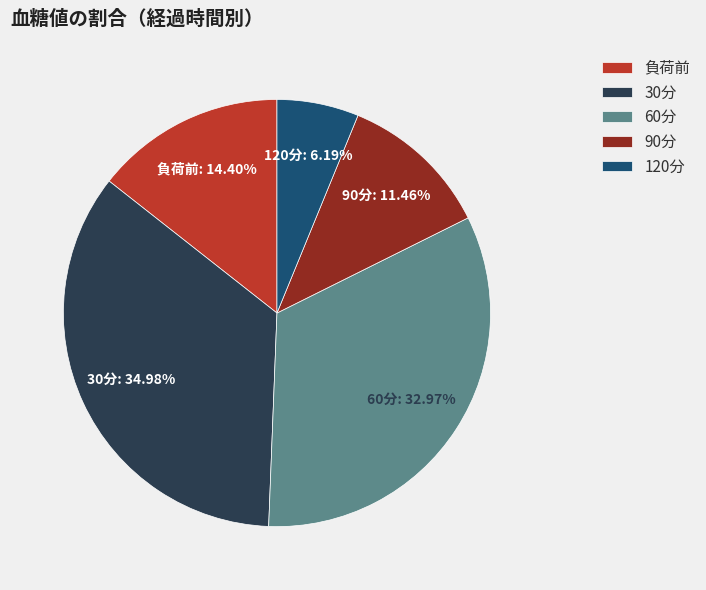

The 負荷前 slice represents 14% of the pie. True or false?

True